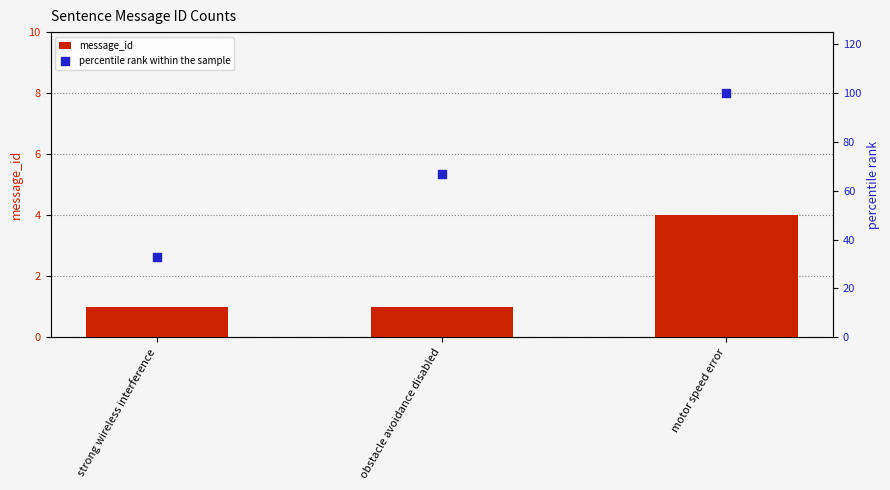

Which series has the widest spread of Y values?

percentile rank within the sample